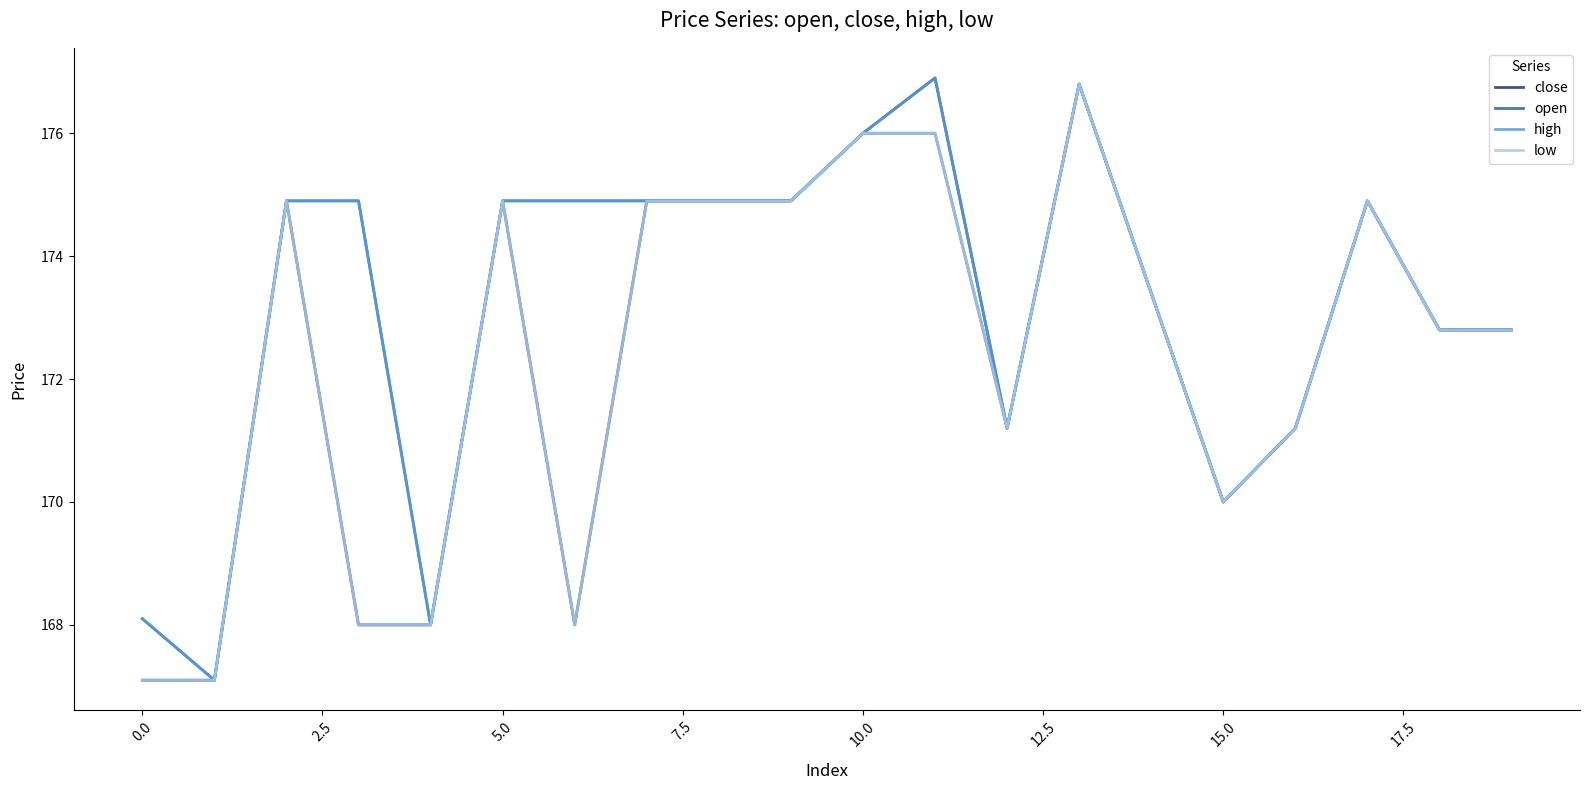

What is the maximum value shown in the chart?

176.9